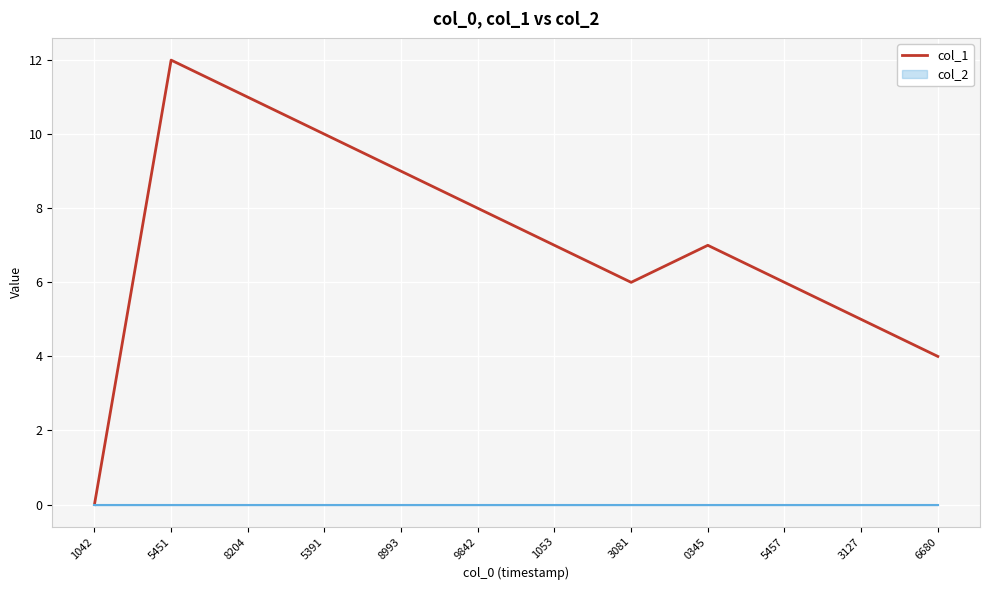

Is this an area chart (filled region under the line)?

No